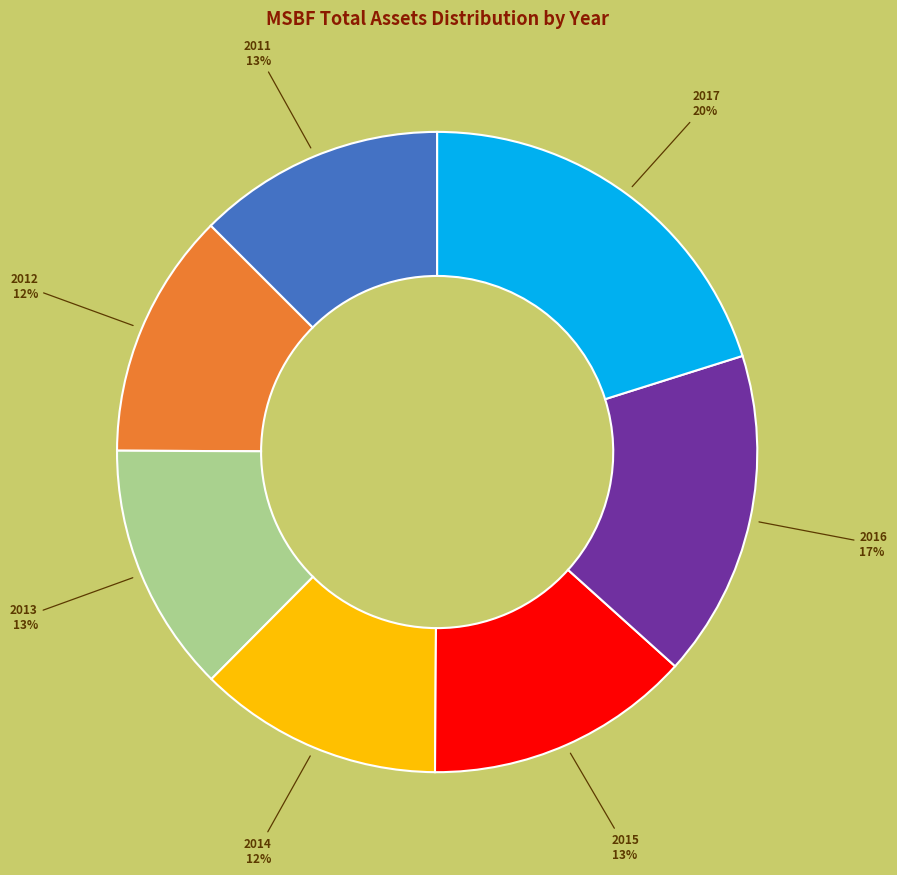

What is the largest slice in the pie chart?

2017